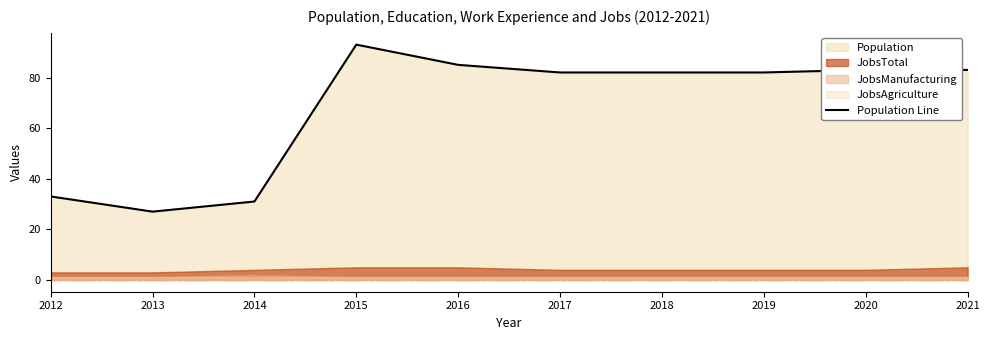

What is the maximum value for Population Line?

93